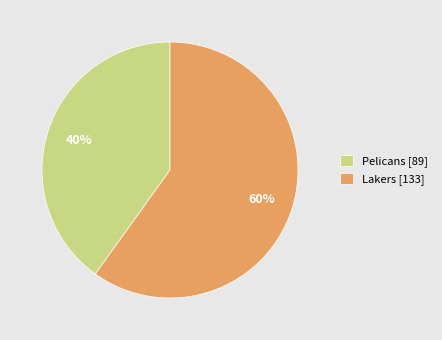

Which has a higher value, Pelicans or Lakers?

Lakers